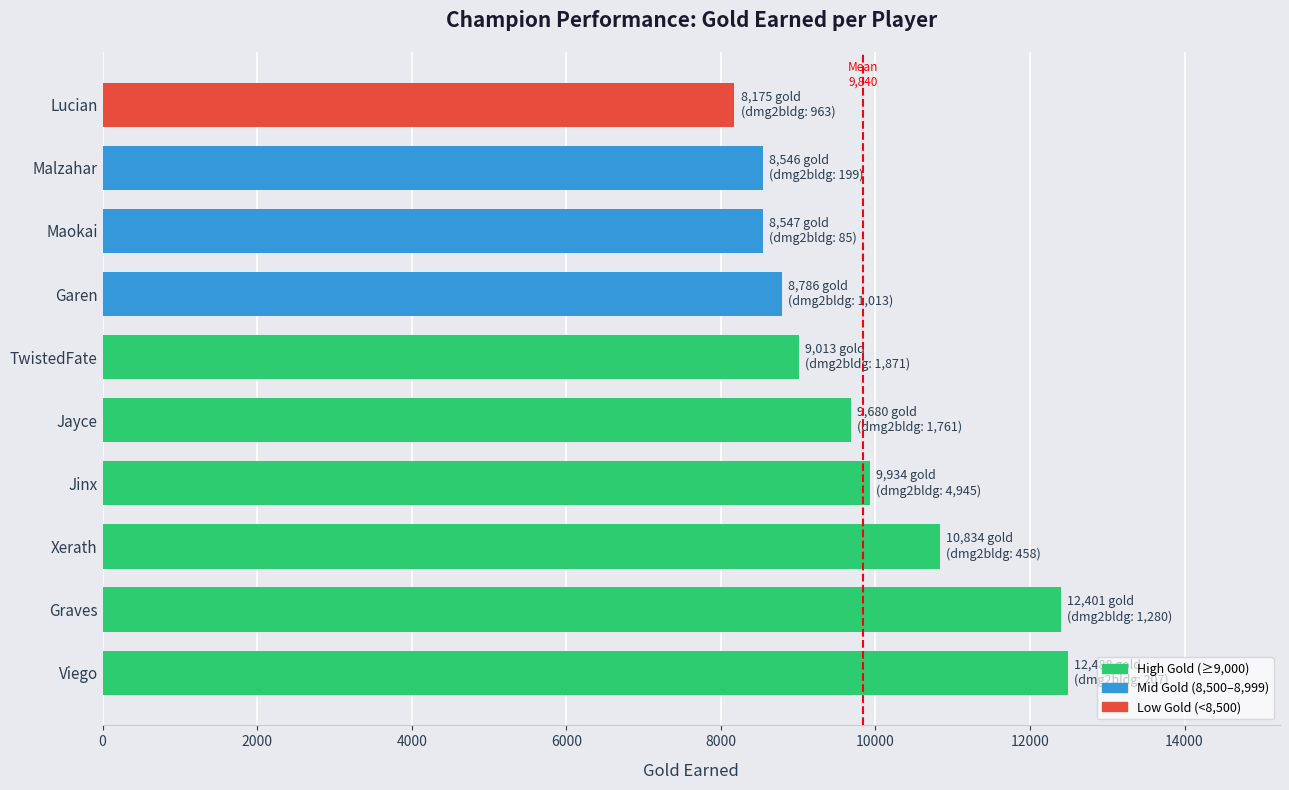

What is the change in value from Viego to TwistedFate?

-3475